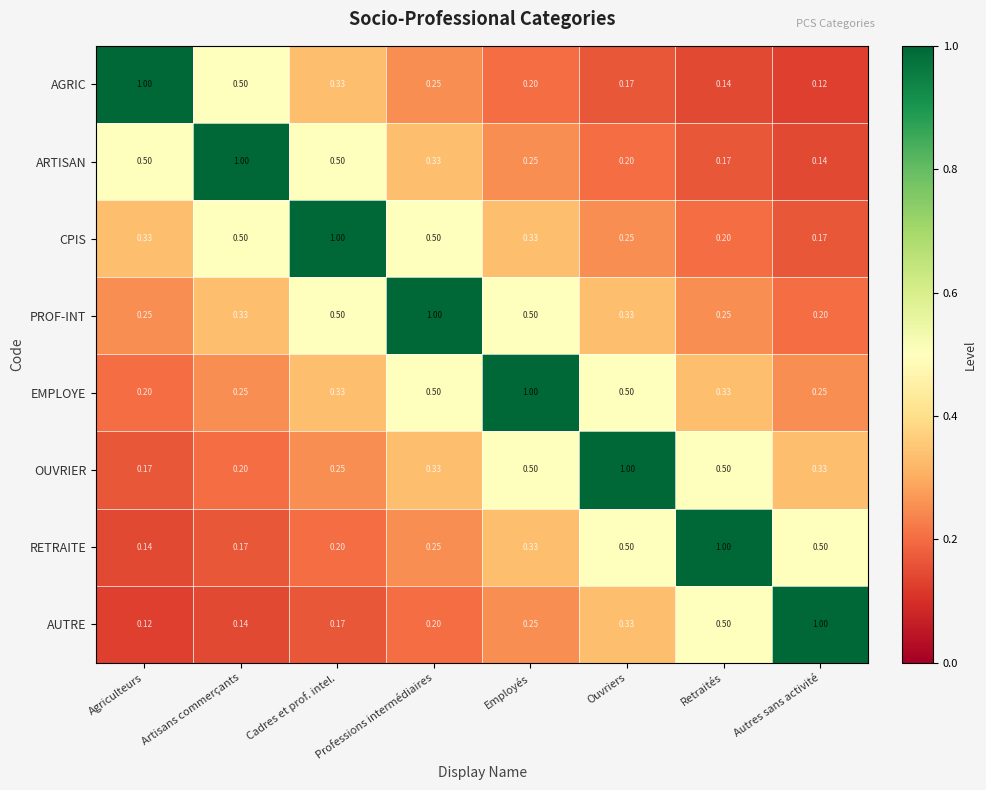

At which label is RETRAITE closest to 0?

Agriculteurs